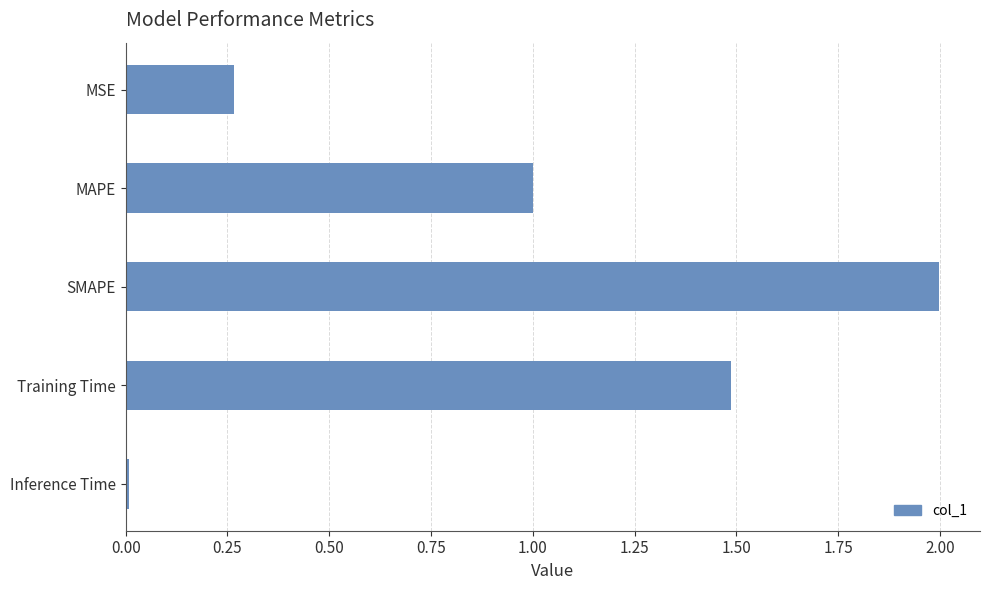

What is the label of the 4th bar from the top?

Training Time